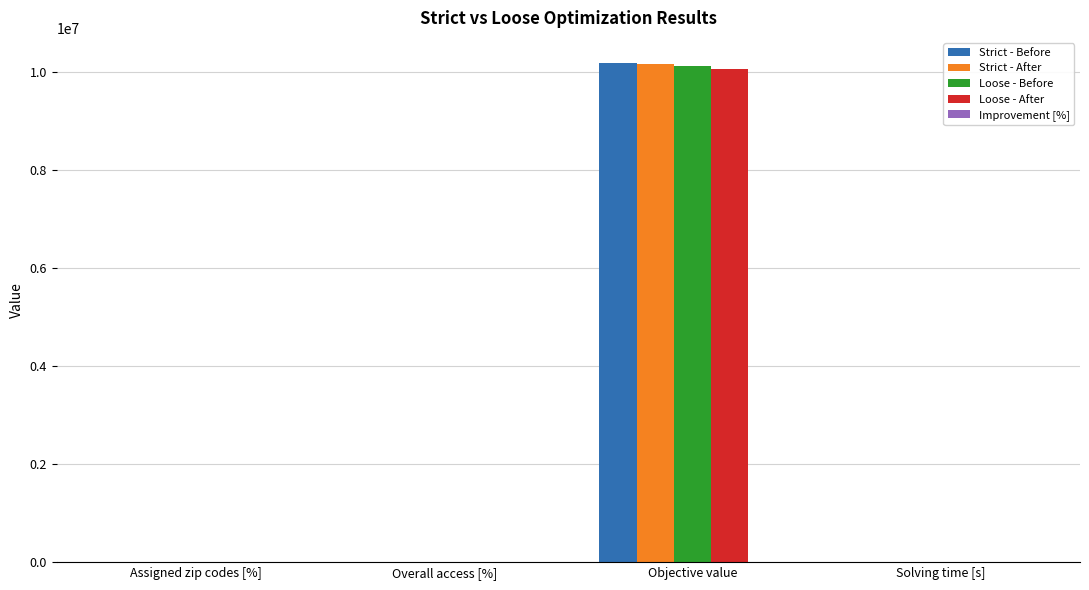

Which series changed the most between Overall access [%] and Objective value?

Strict - Before